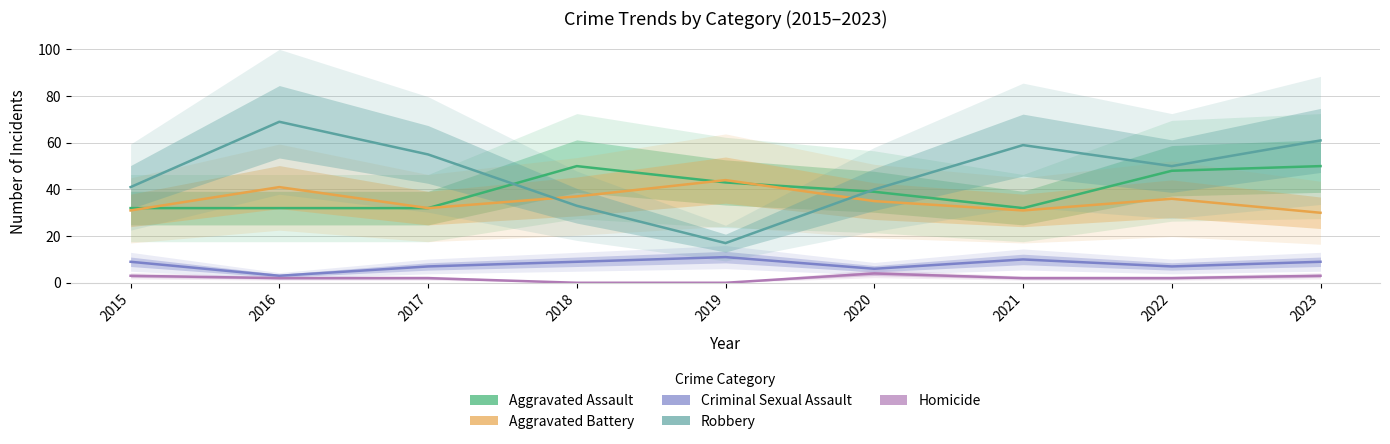

Which series has the largest range (max minus min)?

Robbery